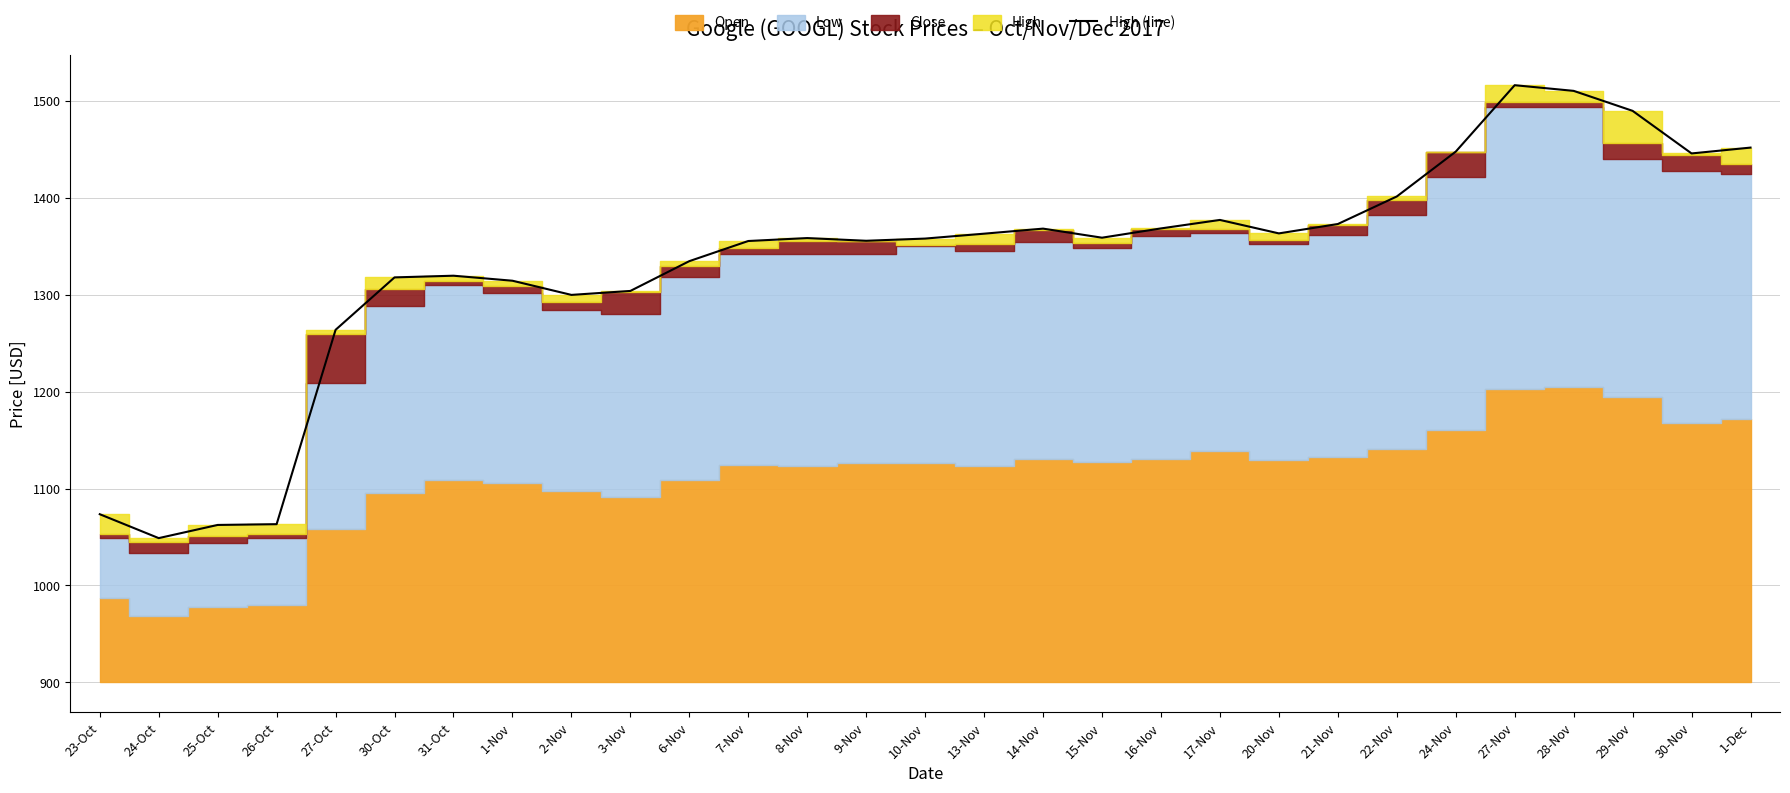

What is the difference between the values at 17-Nov and 28-Nov?

133.1